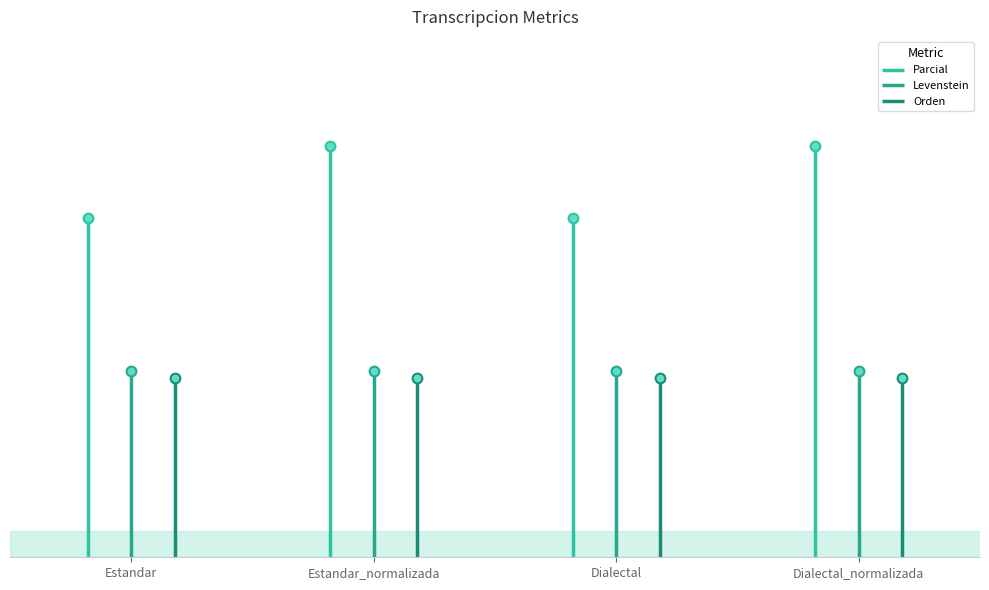

At Estandar_normalizada, list the series in order from smallest to largest.

Orden, Levenstein, Parcial